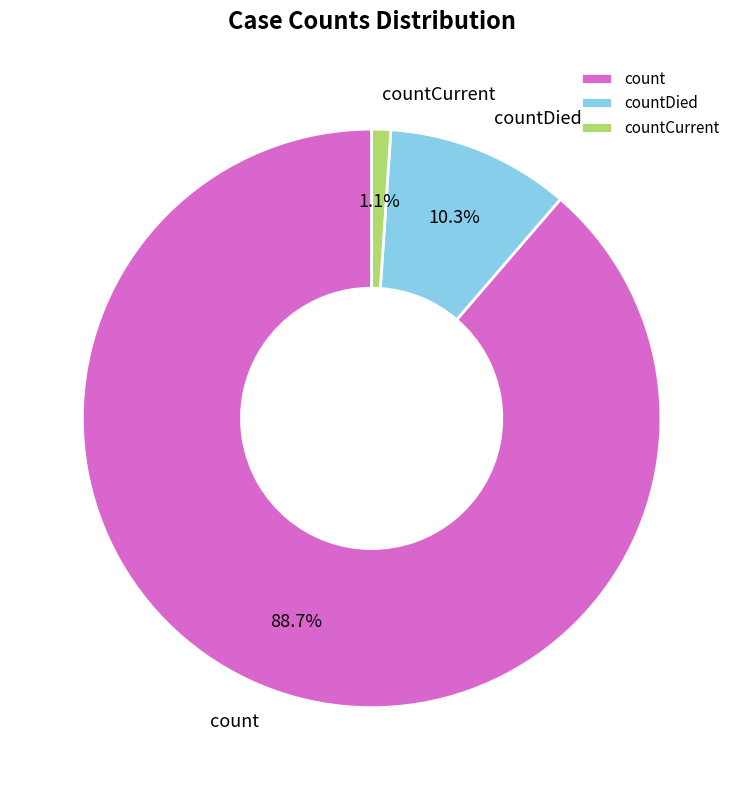

To the nearest percent, what portion does count represent?

89%